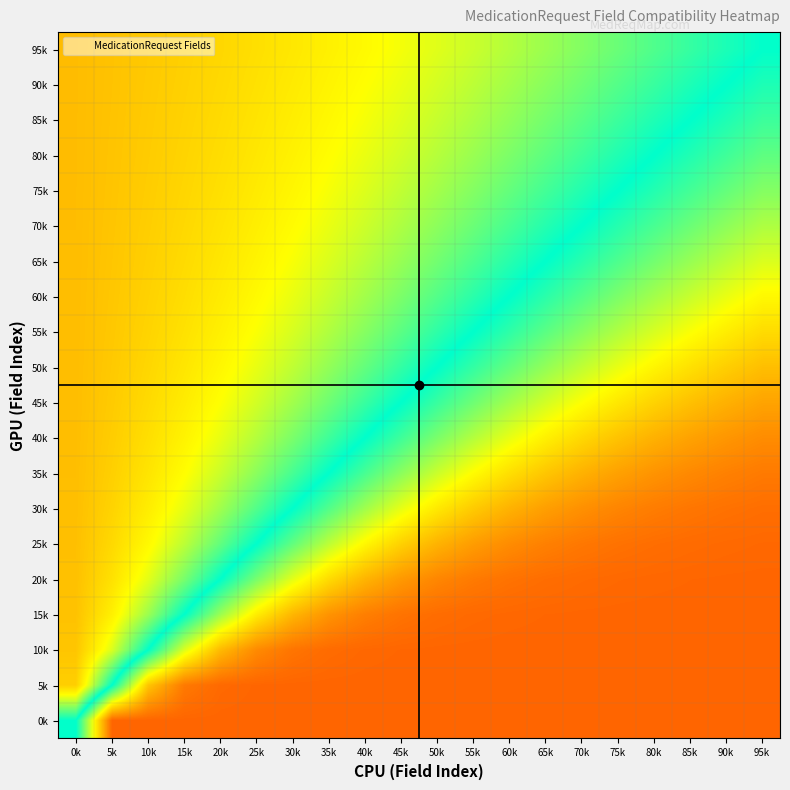

Between 75k and 40k, which is larger?

75k